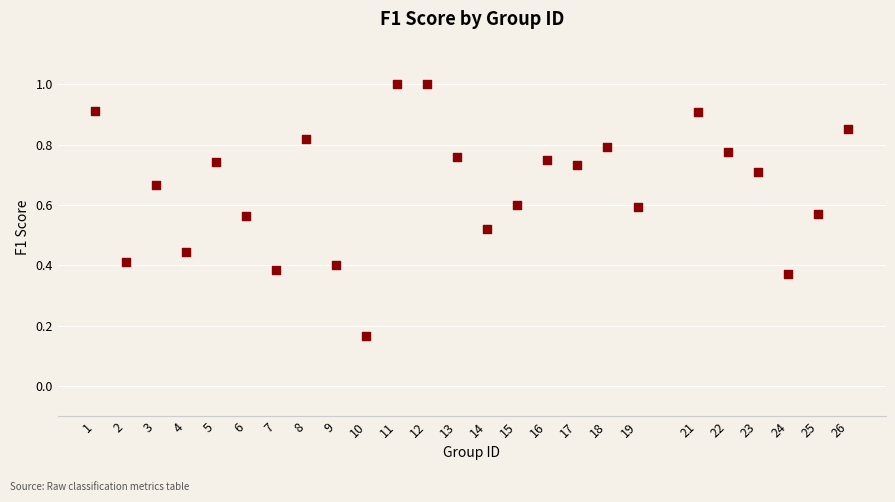

What is the range of X values (max minus min)?

25.0